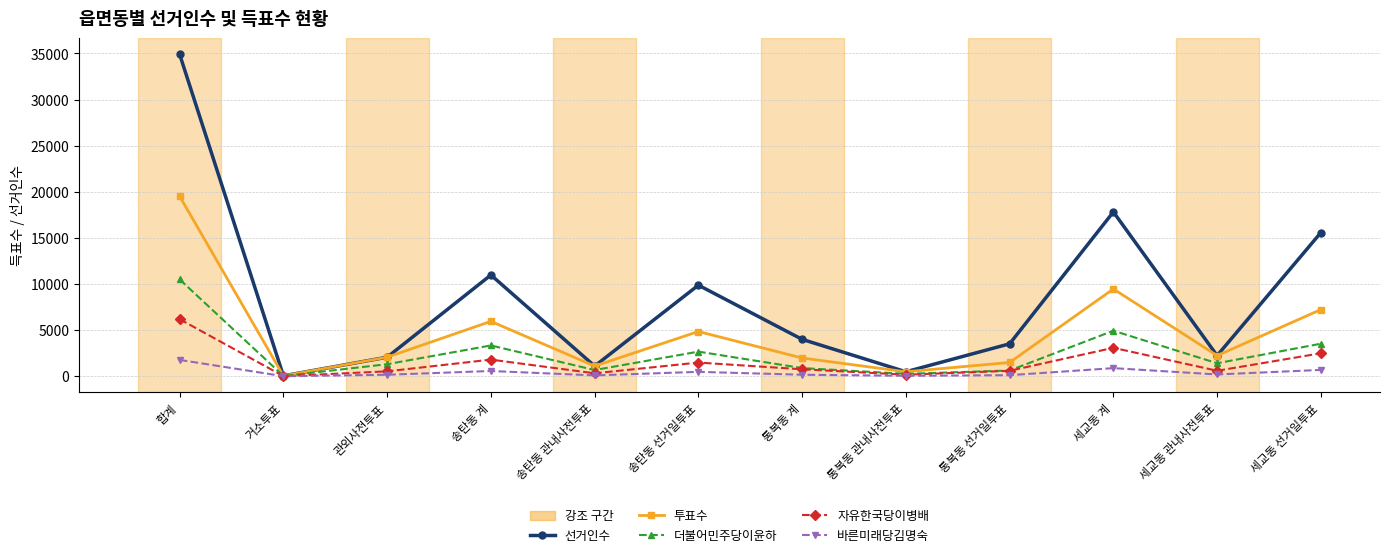

What is the label of the 7th point from the right?

송탄동 선거일투표